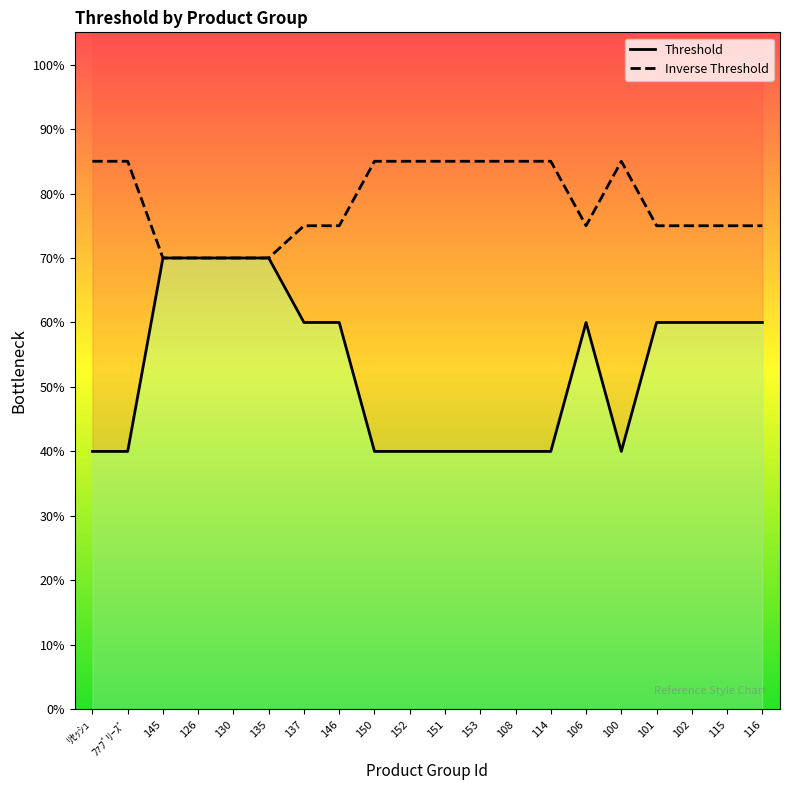

Reading left to right, what are all the values shown in this chart?

ﾘｾｯｼｭ=0.4	ﾌｧﾌﾞﾘｰｽﾞ=0.4	145=0.7	126=0.7	130=0.7	135=0.7	137=0.6	146=0.6	150=0.4	152=0.4	151=0.4	153=0.4	108=0.4	114=0.4	106=0.6	100=0.4	101=0.6	102=0.6	115=0.6	116=0.6